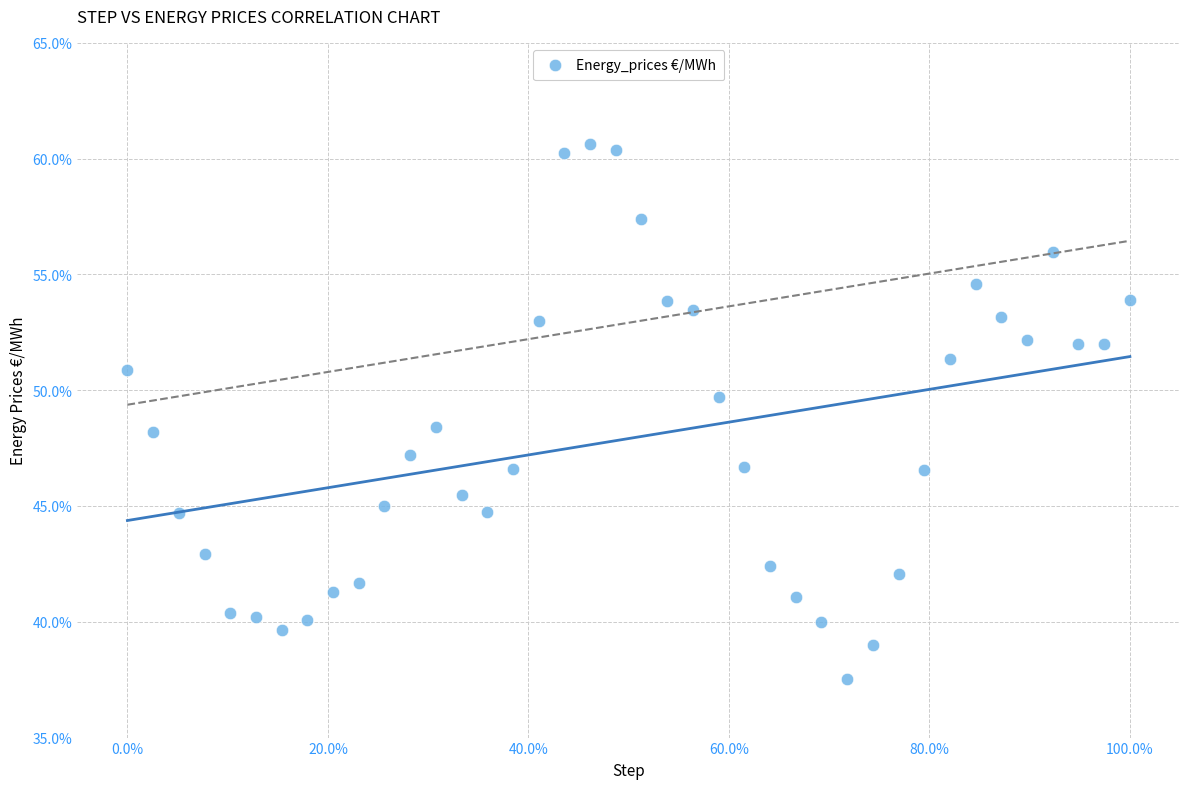

What is the range of X values (max minus min)?

1.0